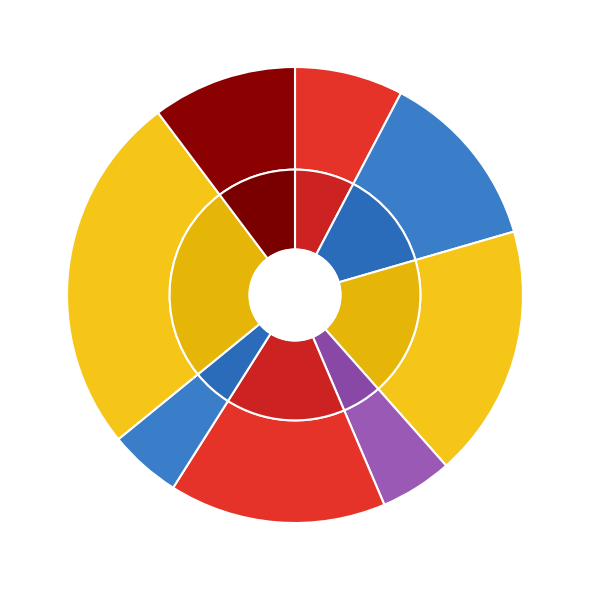

What percentage is the 2018 slice, to the nearest percent?

5%